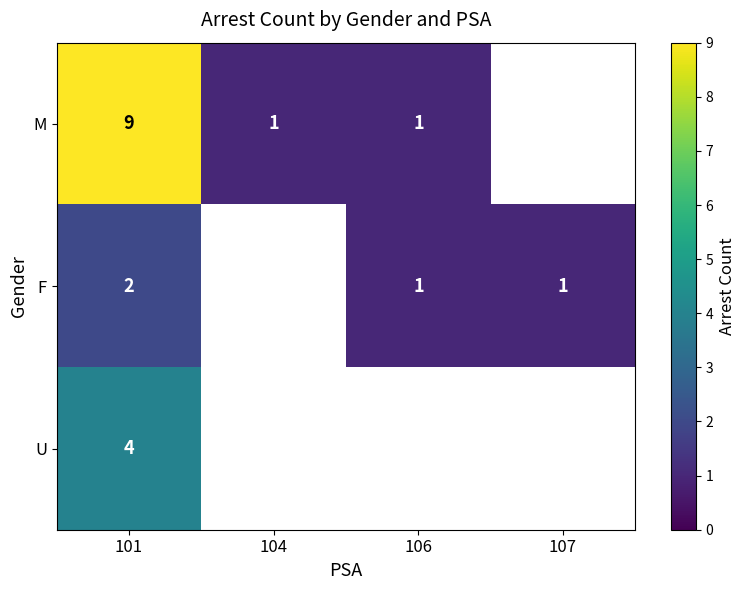

Is it true that F equals 2 at 101?

True